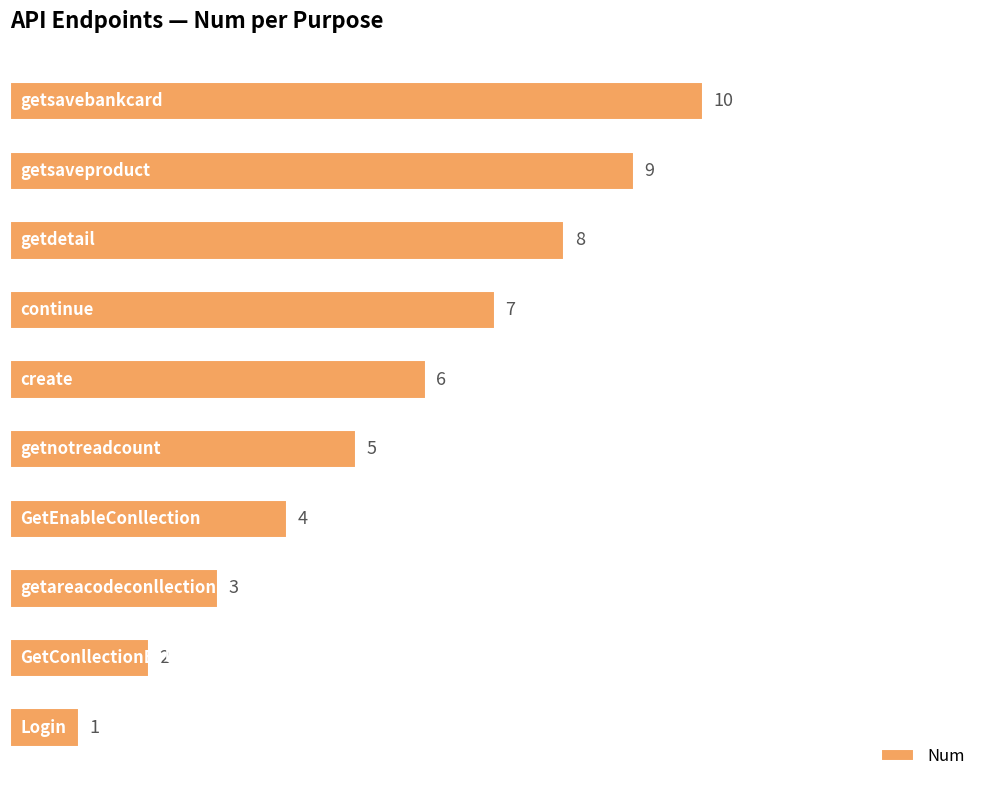

How many values are between 3 and 8?

6